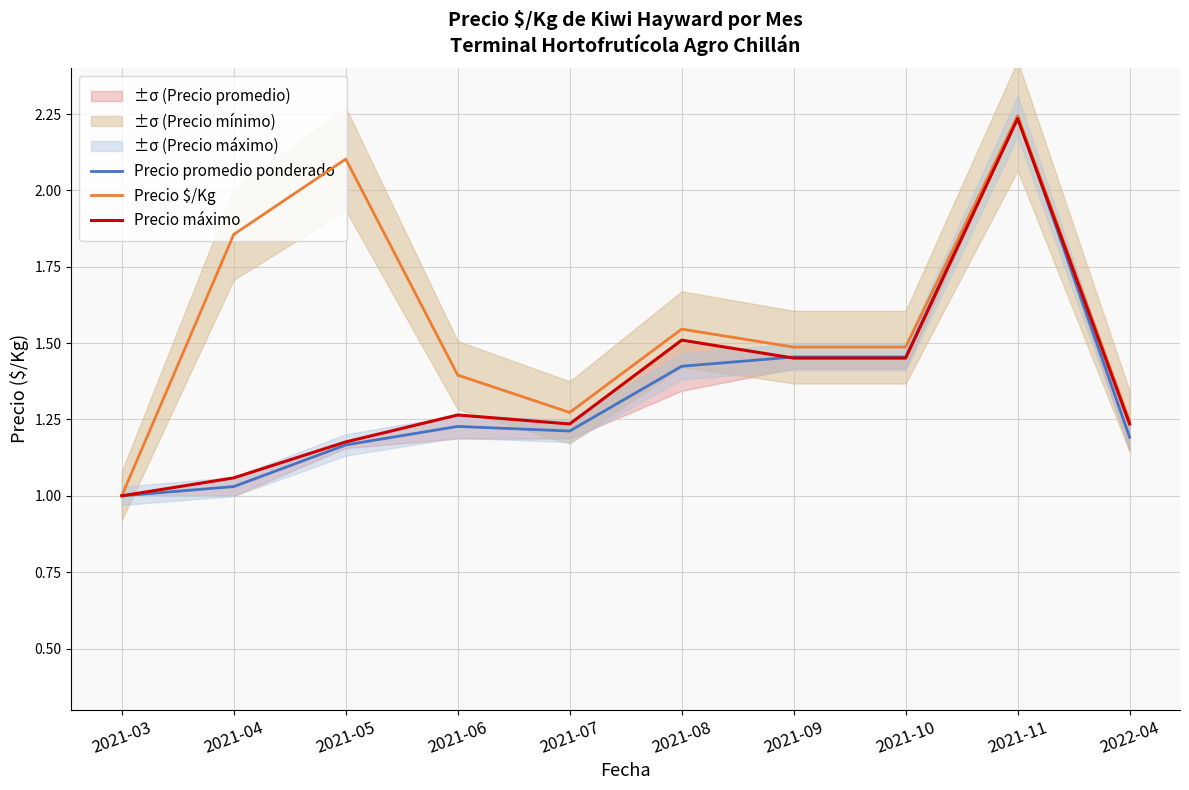

Which series changed the most between 2021-10 and 2022-04?

Precio promedio ponderado